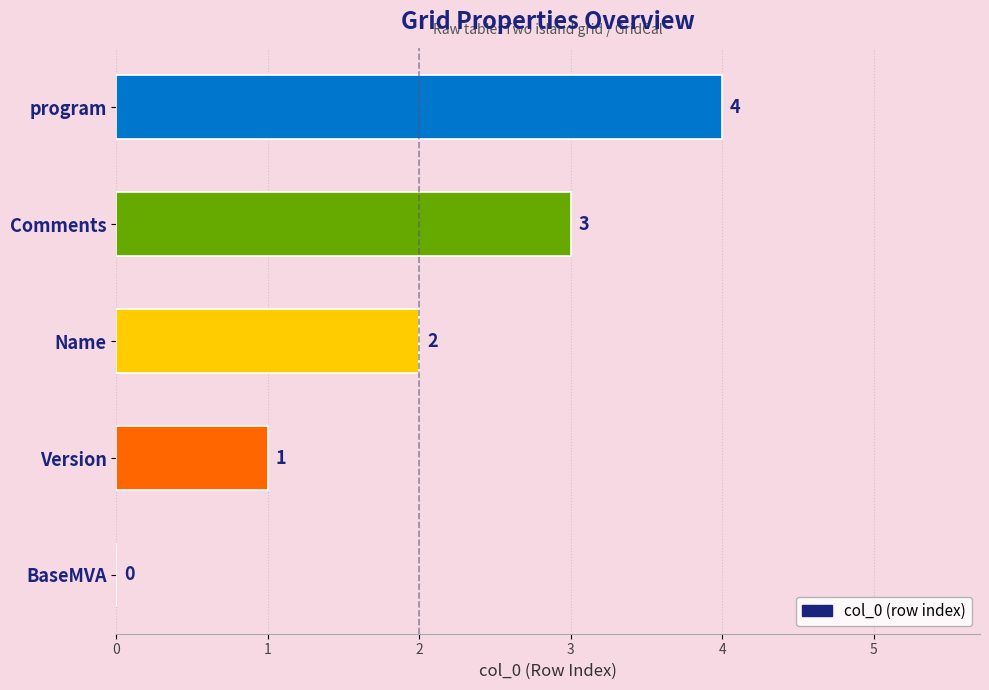

How many data points does each series have?

5